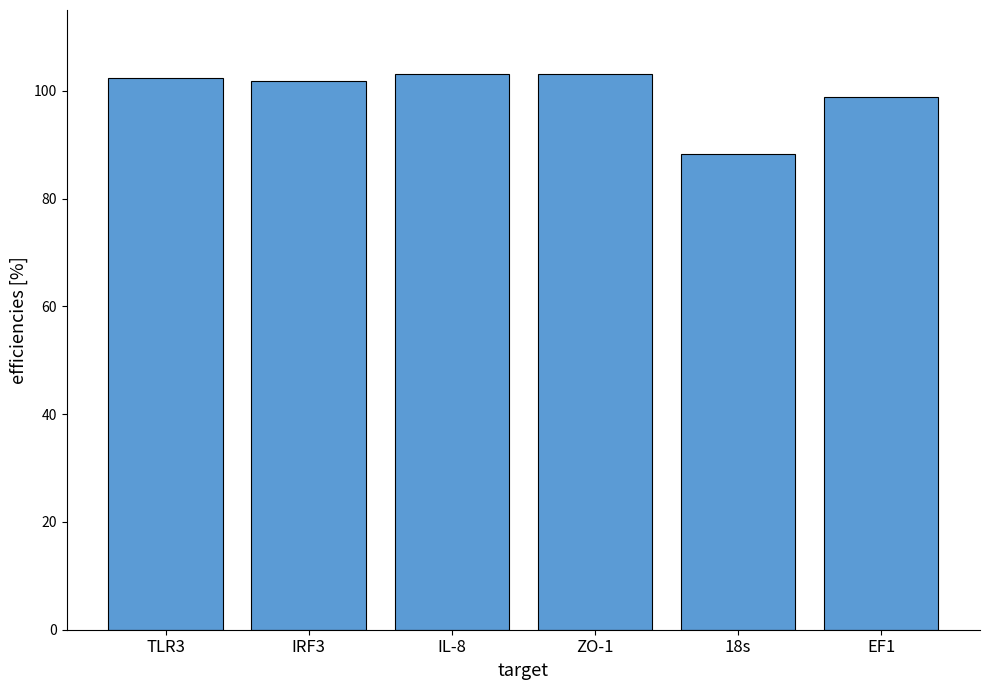

What is the change in value from IRF3 to IL-8?

+1.3